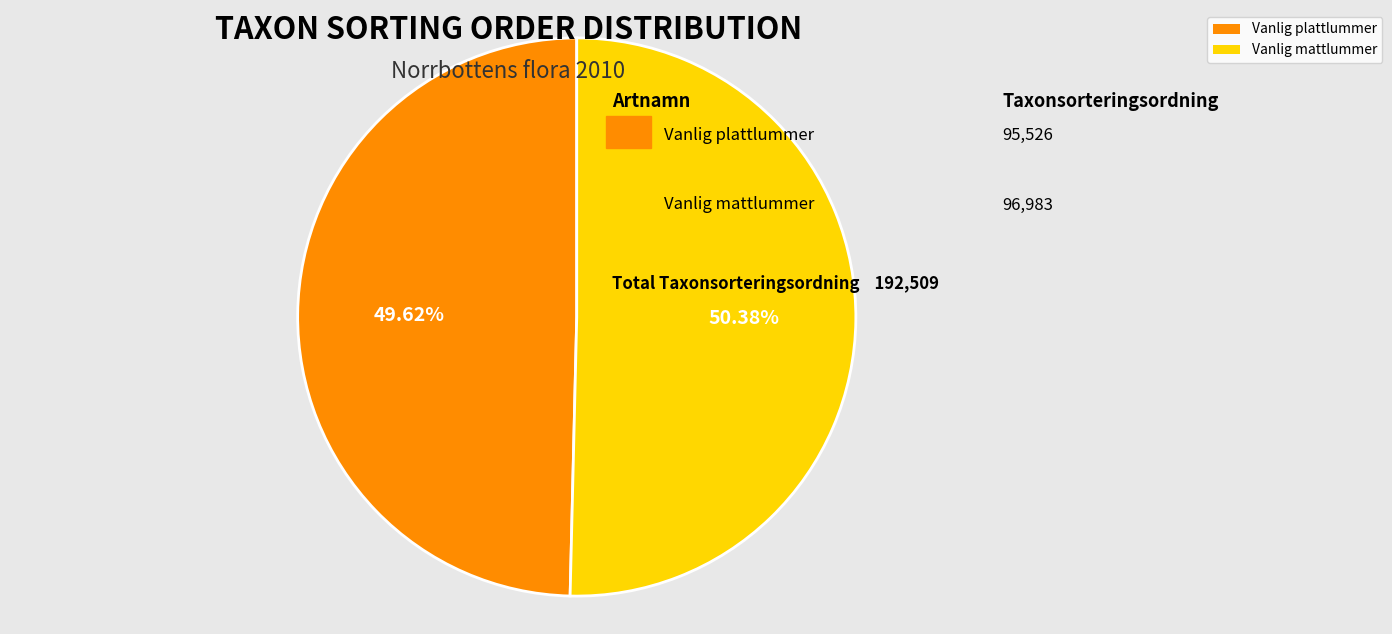

Is Vanlig plattlummer the majority of the pie?

No